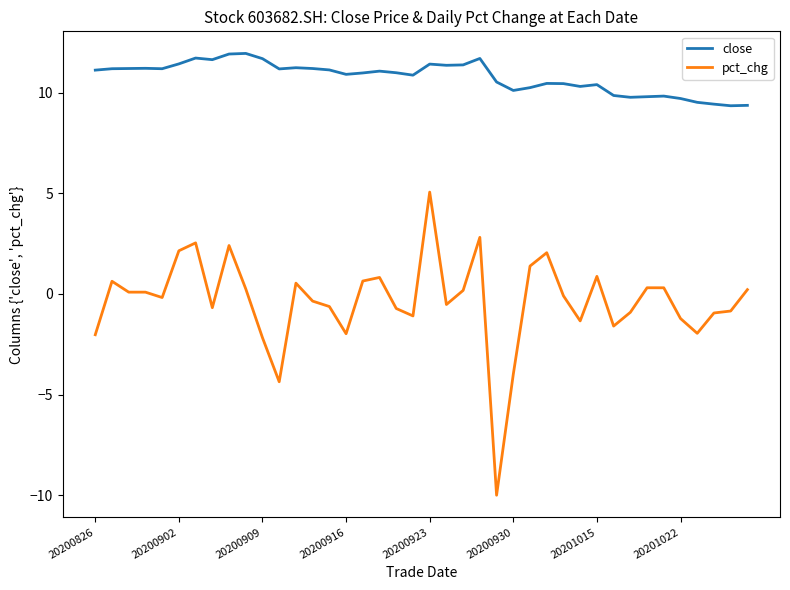

Rank the series by their average value, from lowest to highest.

pct_chg, close